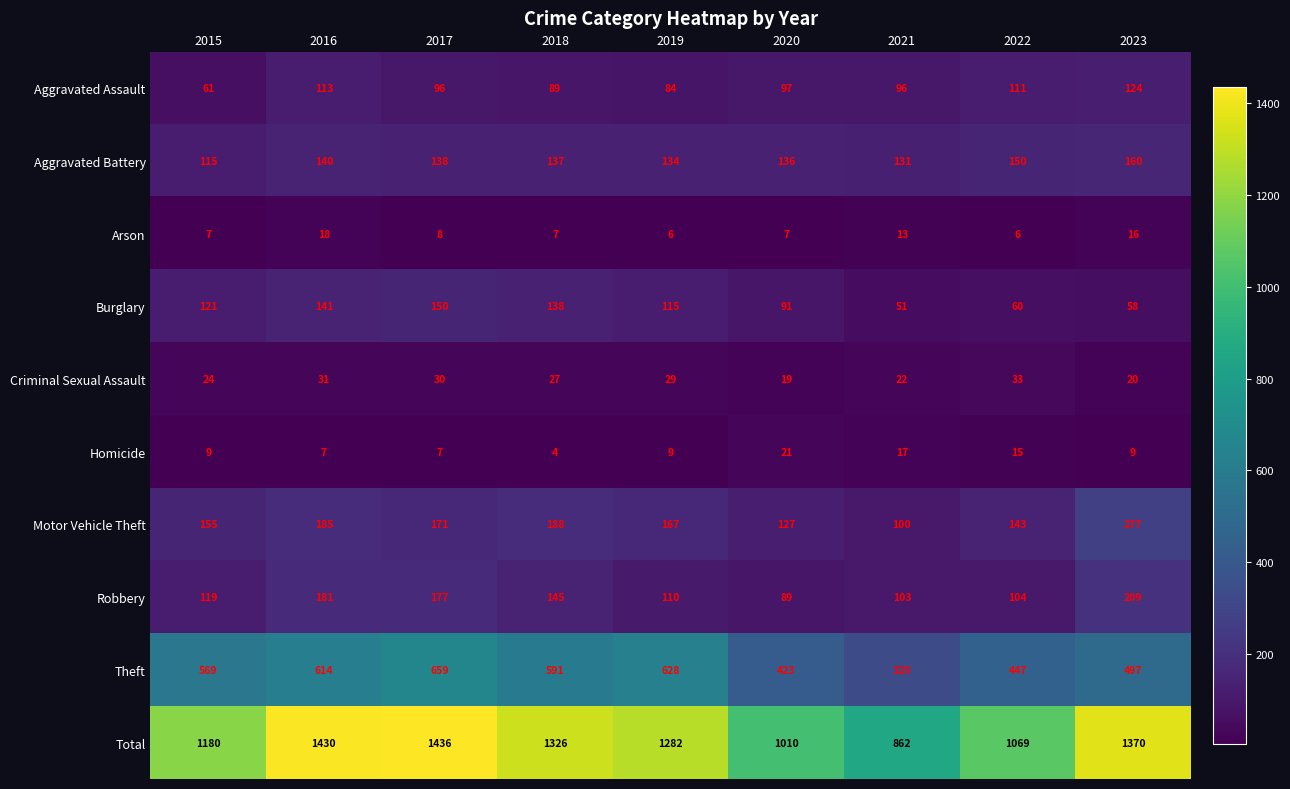

Which series has the largest range (max minus min)?

Total